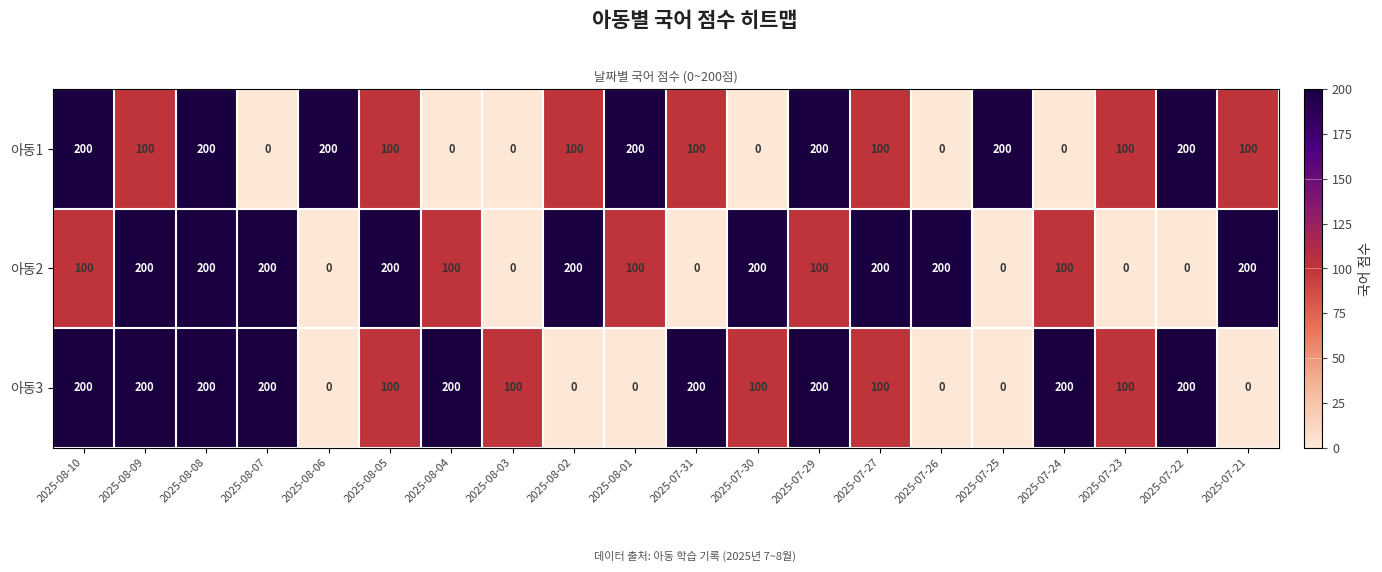

What is the difference between the second highest and minimum values in the 아동2 series?

200